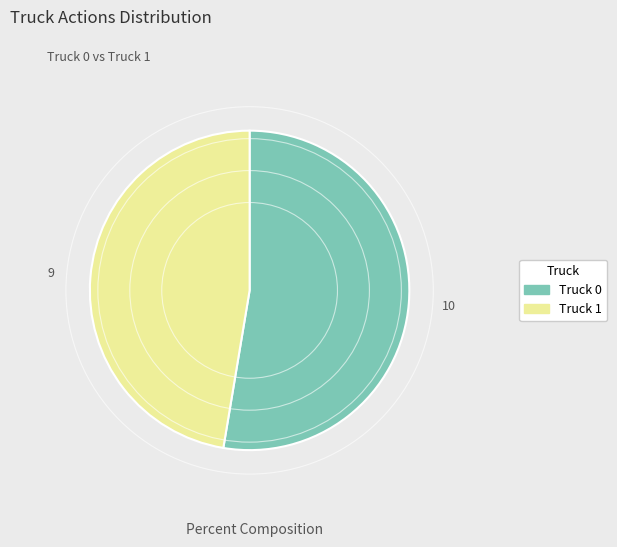

Which has a higher value, Truck 0 or Truck 1?

Truck 0